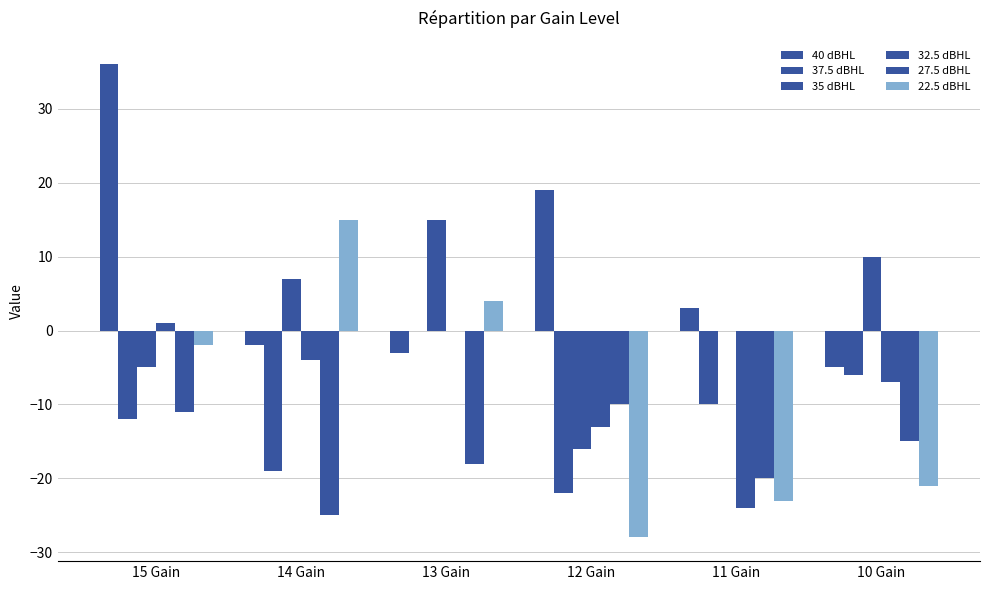

Count the number of data series in this chart.

6